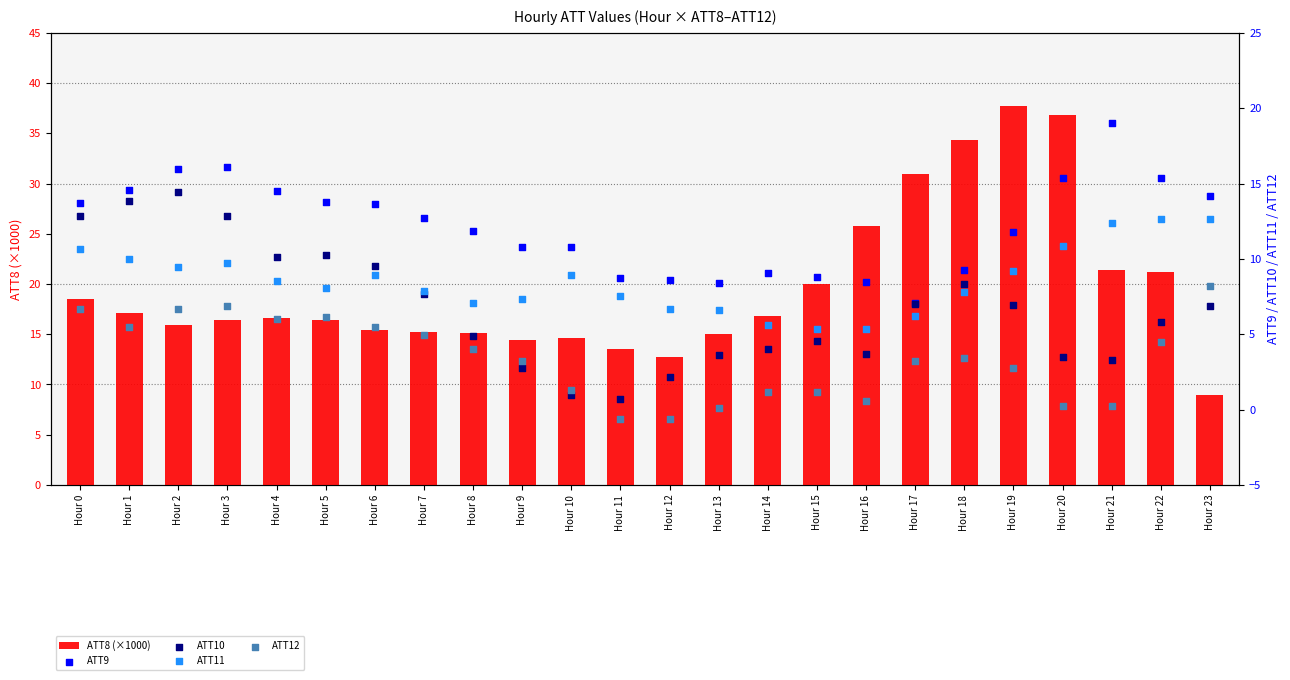

What is the total value across all series at Hour 17?

54.4